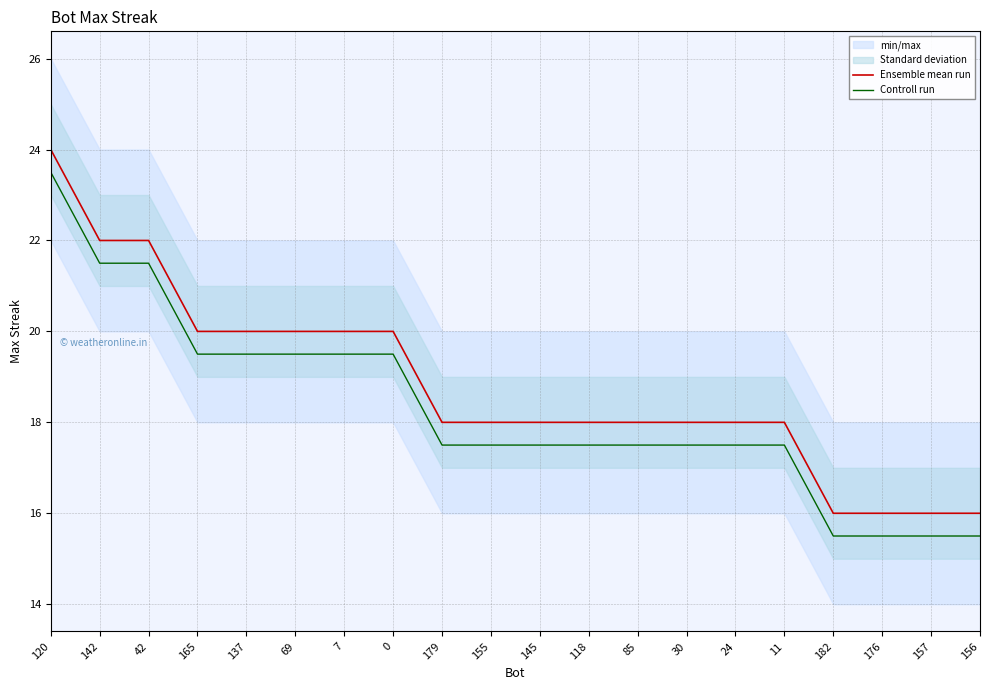

Reading left to right, list all the values displayed in this chart.

Ensemble mean run: 120=24.0	142=22.0	42=22.0	165=20.0	137=20.0	69=20.0	7=20.0	0=20.0	179=18.0	155=18.0	145=18.0	118=18.0	85=18.0	30=18.0	24=18.0	11=18.0	182=16.0	176=16.0	157=16.0	156=16.0
Controll run: 120=23.5	142=21.5	42=21.5	165=19.5	137=19.5	69=19.5	7=19.5	0=19.5	179=17.5	155=17.5	145=17.5	118=17.5	85=17.5	30=17.5	24=17.5	11=17.5	182=15.5	176=15.5	157=15.5	156=15.5